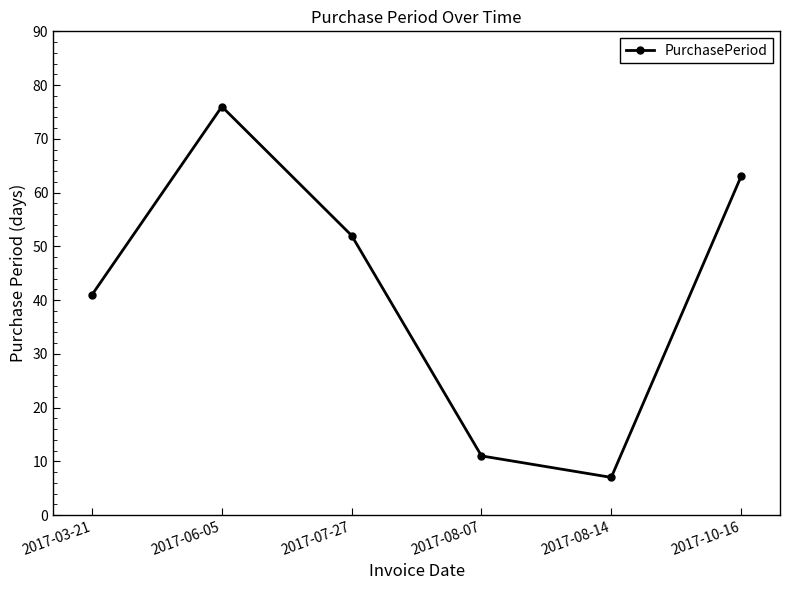

At which label is the value closest to 41?

2017-03-21